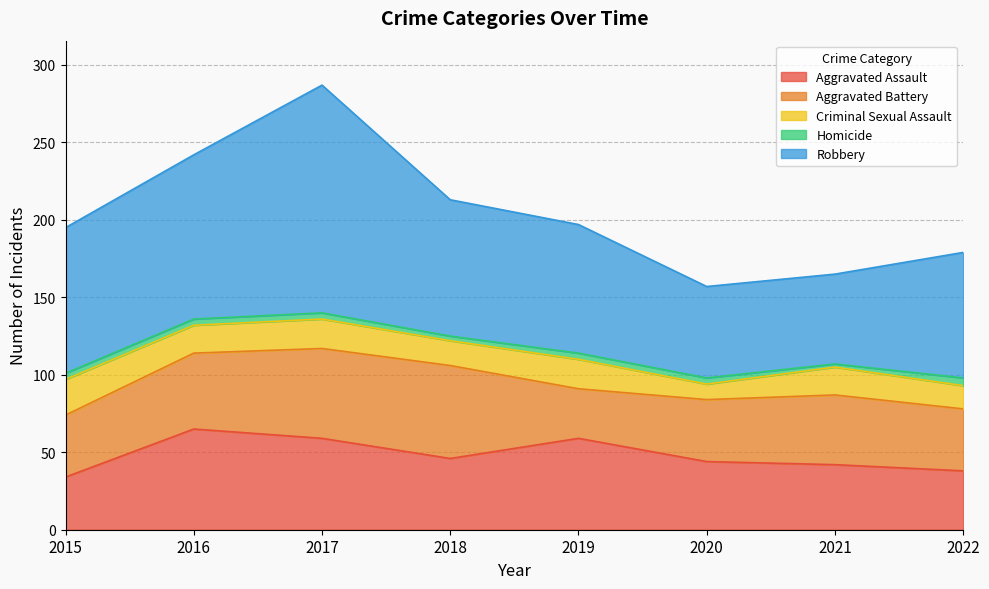

True or false: Homicide and Aggravated Assault cross at least once.

False